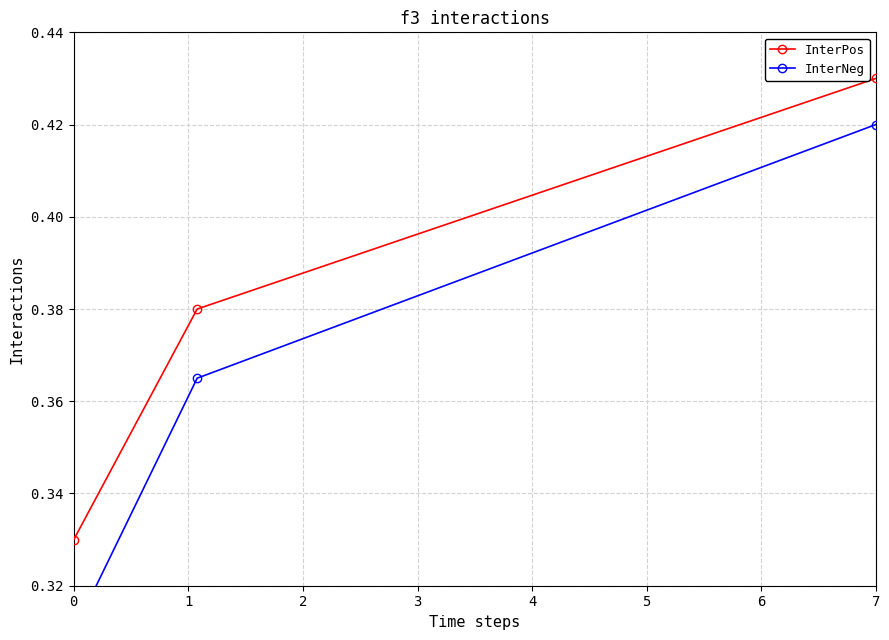

What are all the series names shown in the legend?

InterPos, InterNeg